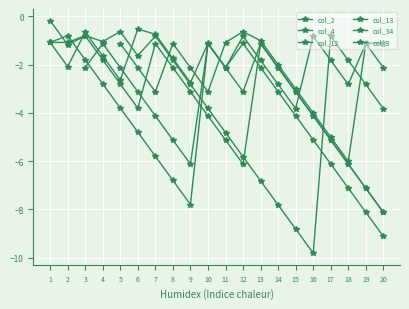

At which category does col_12 reach its first local peak?

2